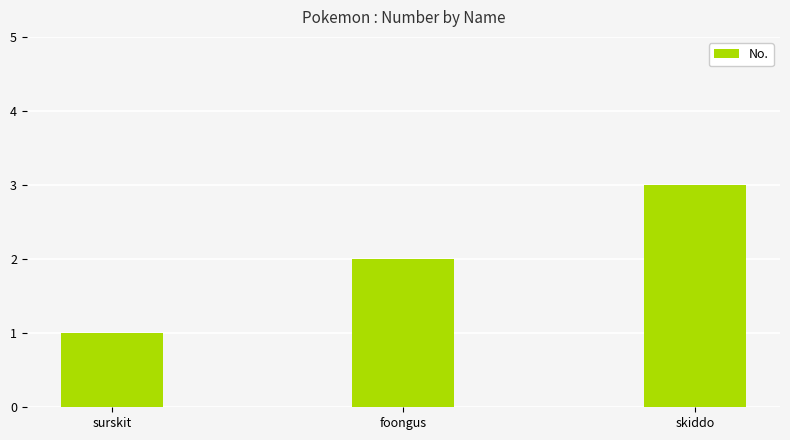

Rank the categories by value from highest to lowest.

skiddo, foongus, surskit